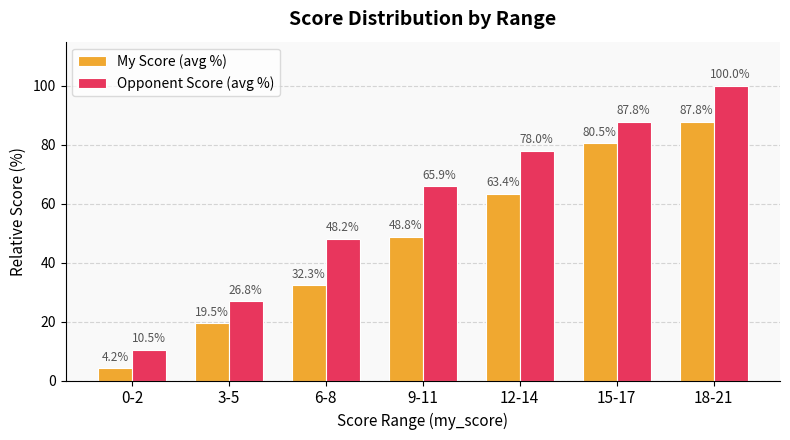

Read the Opponent Score (avg %) value at 0-2.

10.5